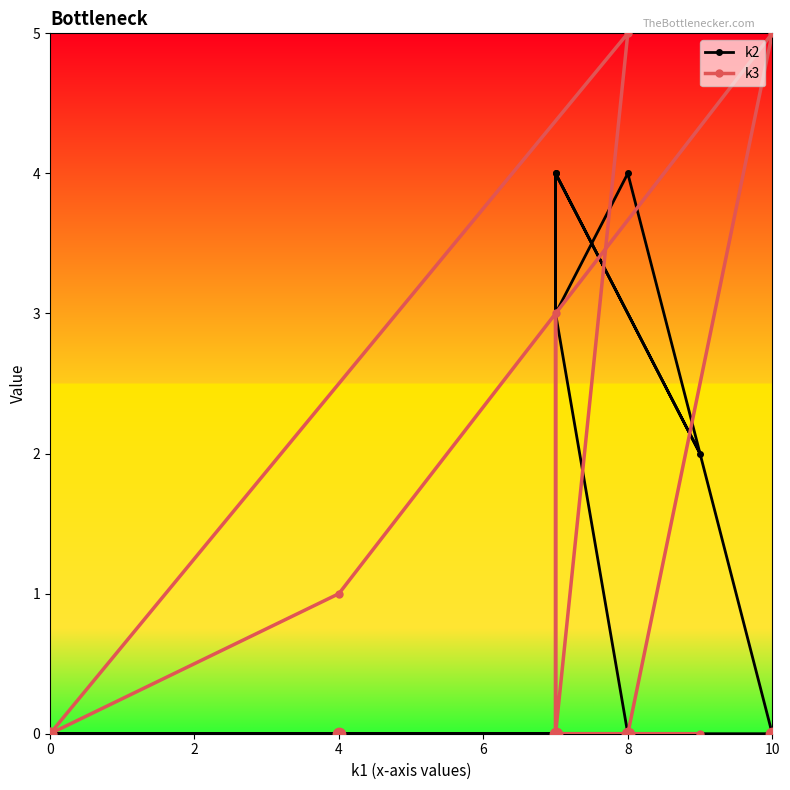

Which series has the largest total across all categories?

k2